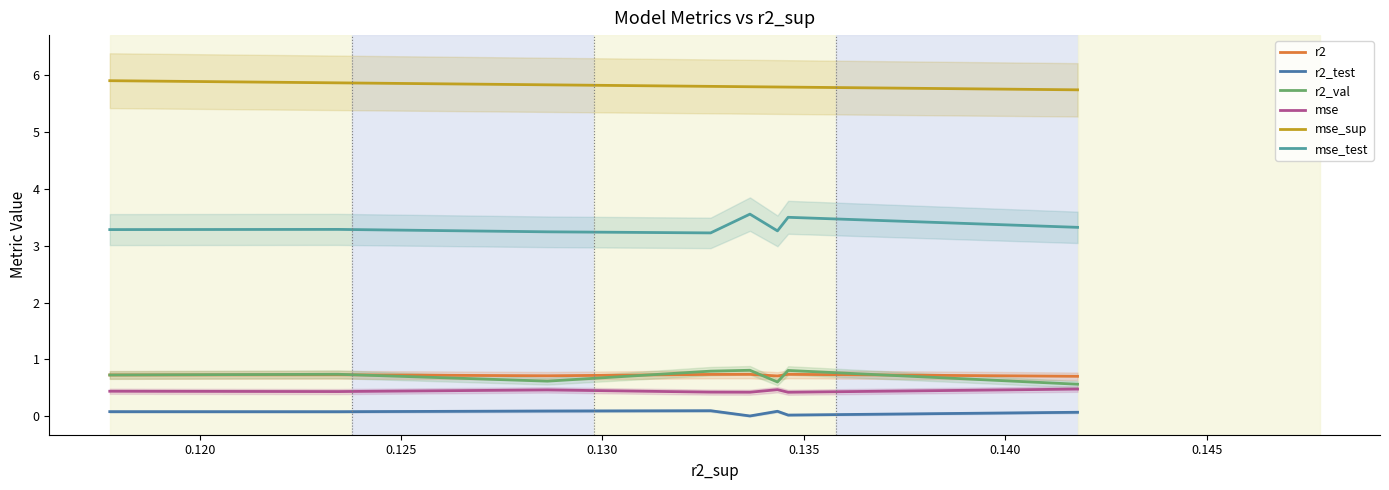

Reading right to left, what are all the values shown in this chart?

r2: 0.7	0.7	0.7	0.7	0.7	0.7	0.7	0.7
r2_test: 0.1	0.0	0.1	0.0	0.1	0.1	0.1	0.1
r2_val: 0.6	0.8	0.6	0.8	0.8	0.6	0.7	0.7
mse: 0.5	0.4	0.5	0.4	0.4	0.5	0.4	0.4
mse_sup: 5.7	5.8	5.8	5.8	5.8	5.8	5.9	5.9
mse_test: 3.3	3.5	3.3	3.6	3.2	3.2	3.3	3.3